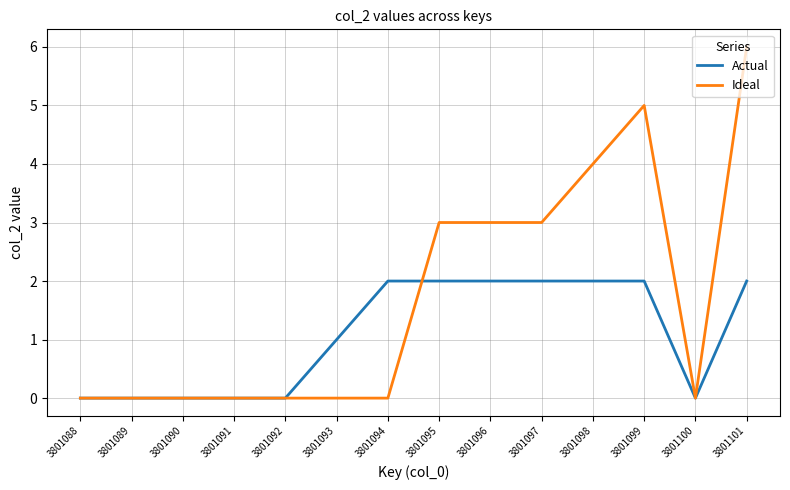

How many values in the Actual series are below 2?

7